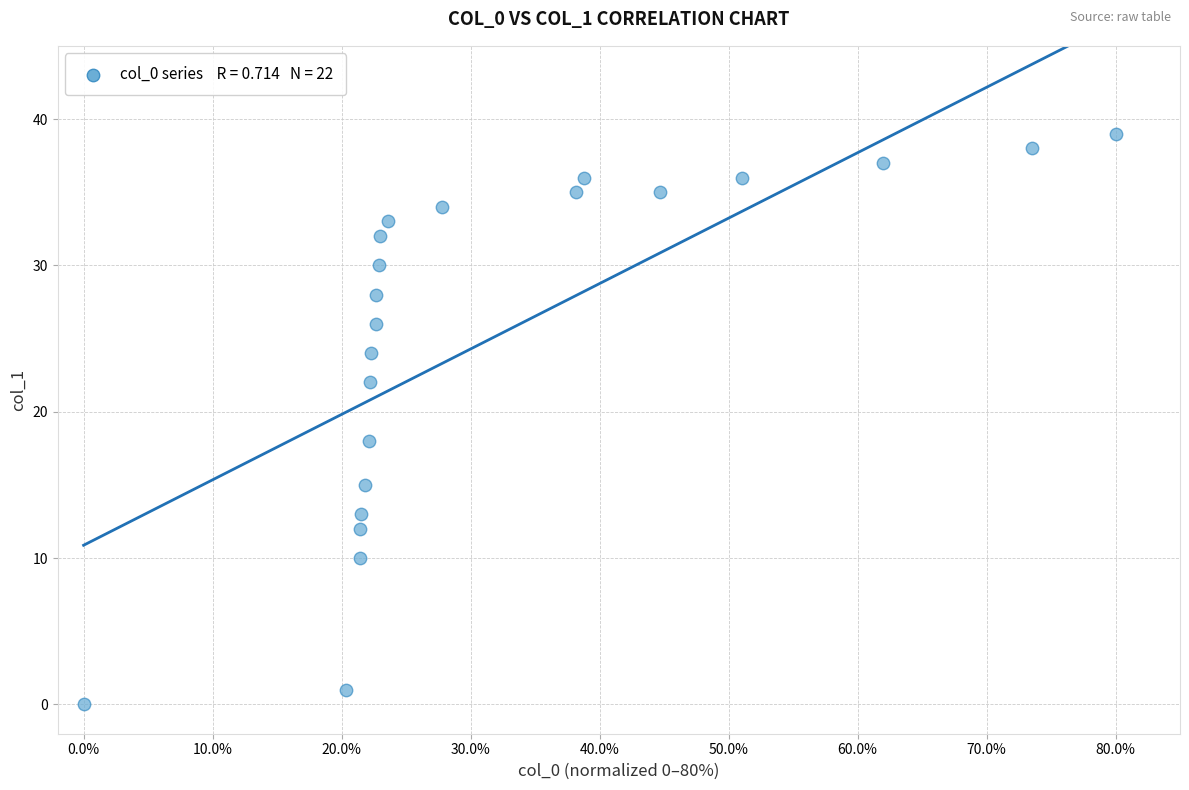

What is the range of Y values (max minus min)?

39